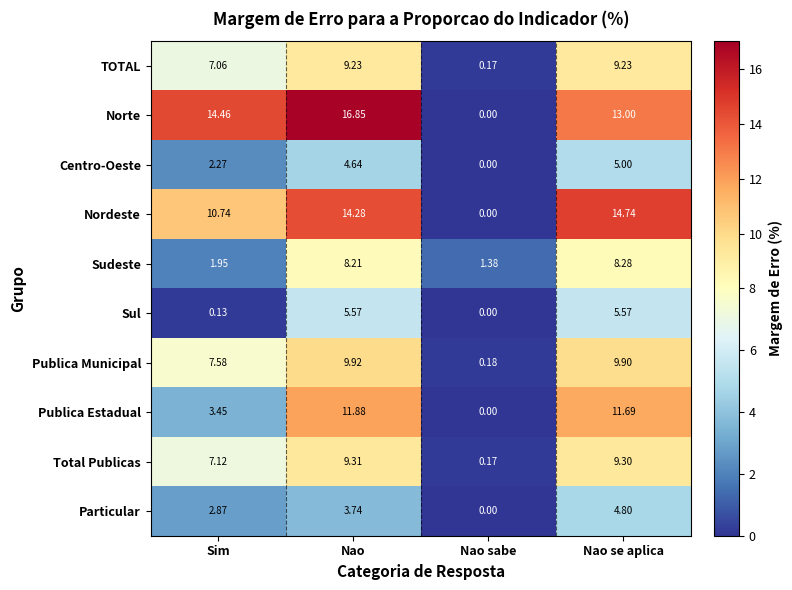

At which category is the sum across all series the highest?

Nao